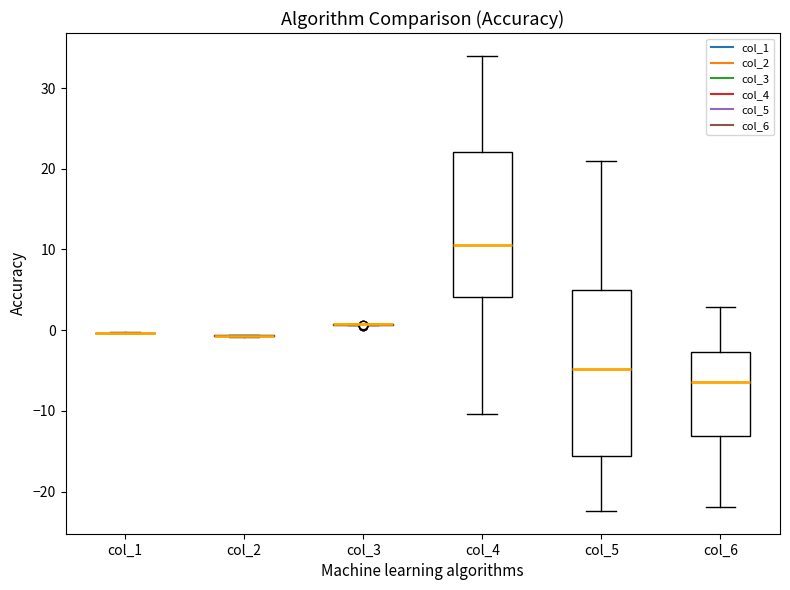

Reading left to right, read every box against the y-axis: the position of its median line, the range the box covers, and the ends of its whiskers. The values are not printed on the chart, so give them approximately, as read against the axis.

col_1: box collapsed to a line at 0, whiskers 0 to 0
col_2: box collapsed to a line at -1, whiskers -1 to -1
col_3: box collapsed to a line at 1, whiskers 1 to 1
col_4: median 10, box 4 to 22, whiskers -10 to 34
col_5: median -5, box -16 to 5, whiskers -22 to 21
col_6: median -6, box -13 to -3, whiskers -22 to 3